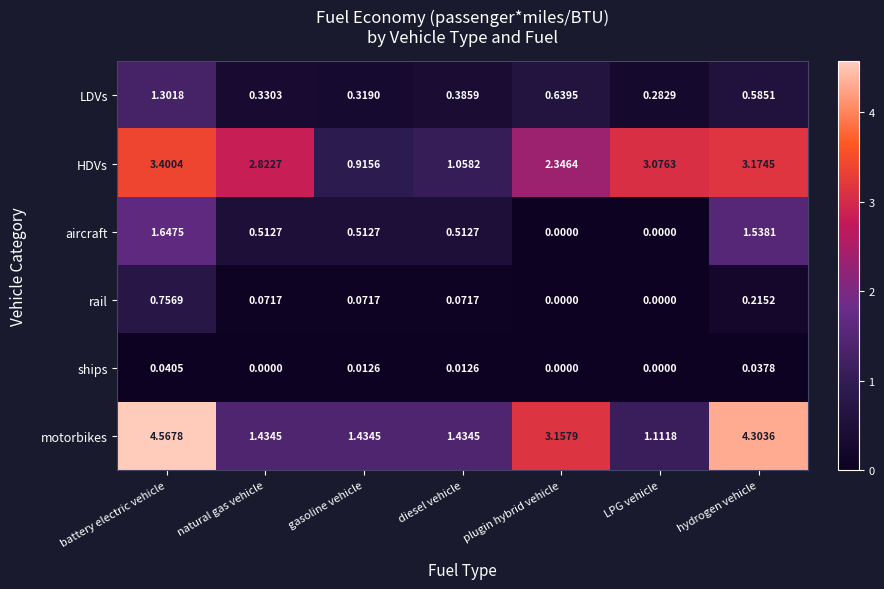

At which category does the chart reach its peak across all series?

battery electric vehicle